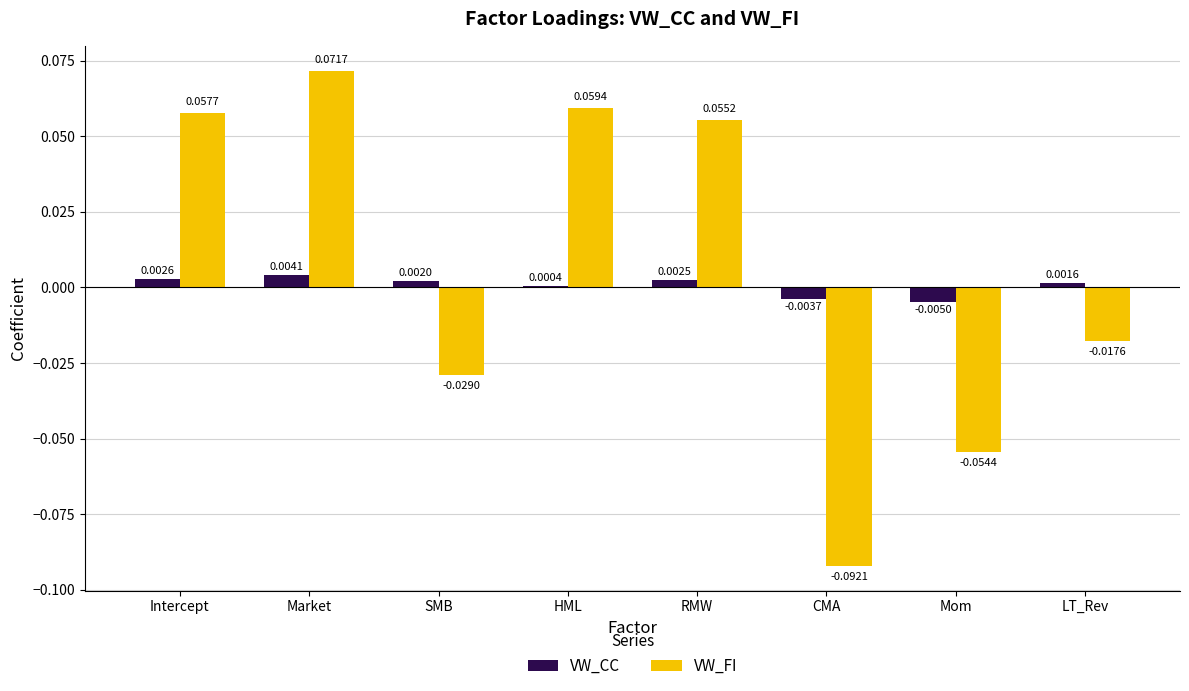

How many VW_FI values are between 0 and 1?

4